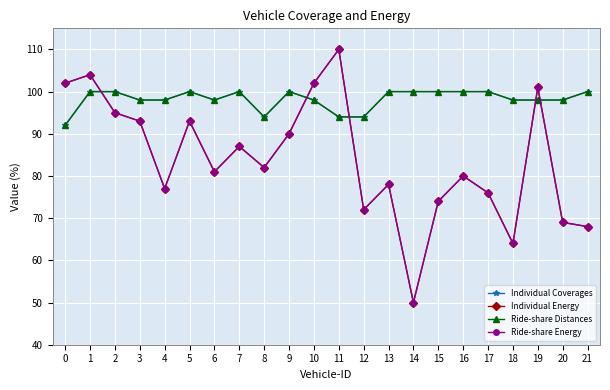

What is the difference between the maximum and minimum values in the Individual Coverages series?

8